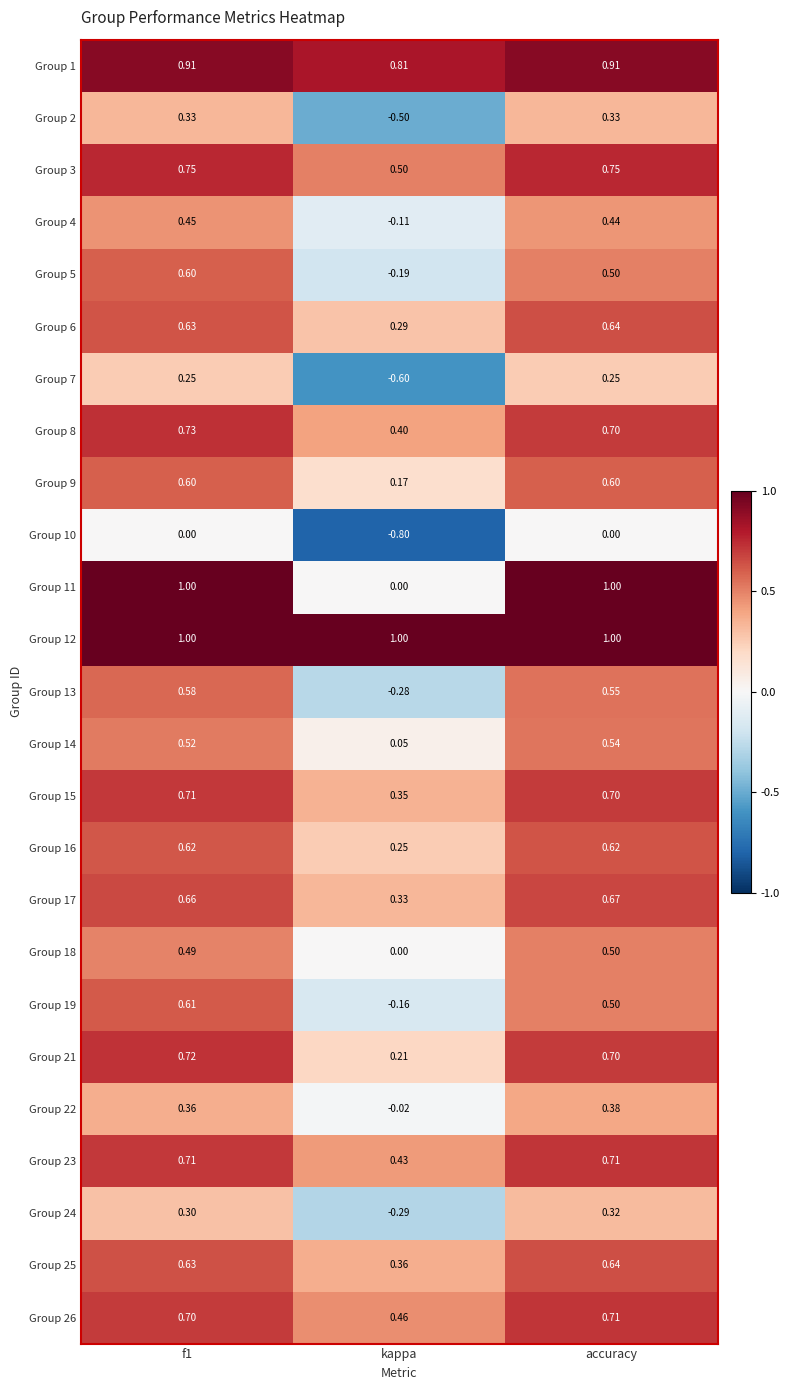

Is the value of Group 18 at accuracy greater than the value of Group 22 at kappa?

Yes